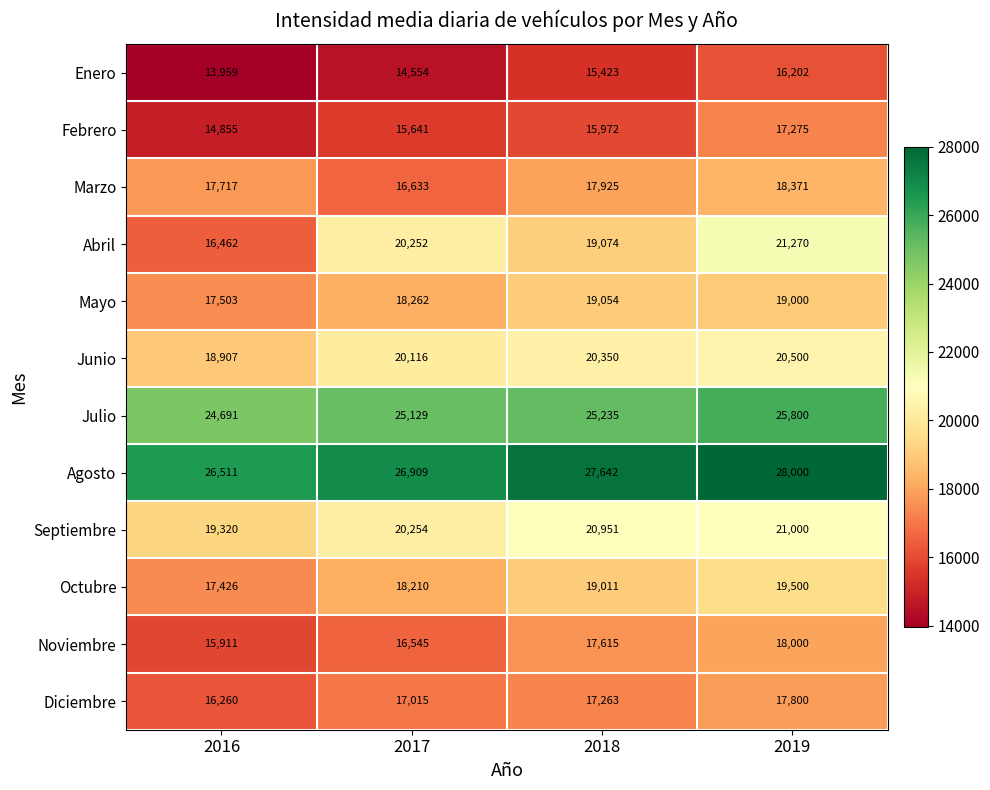

Count the Marzo values in the range 17717 to 18371.

3